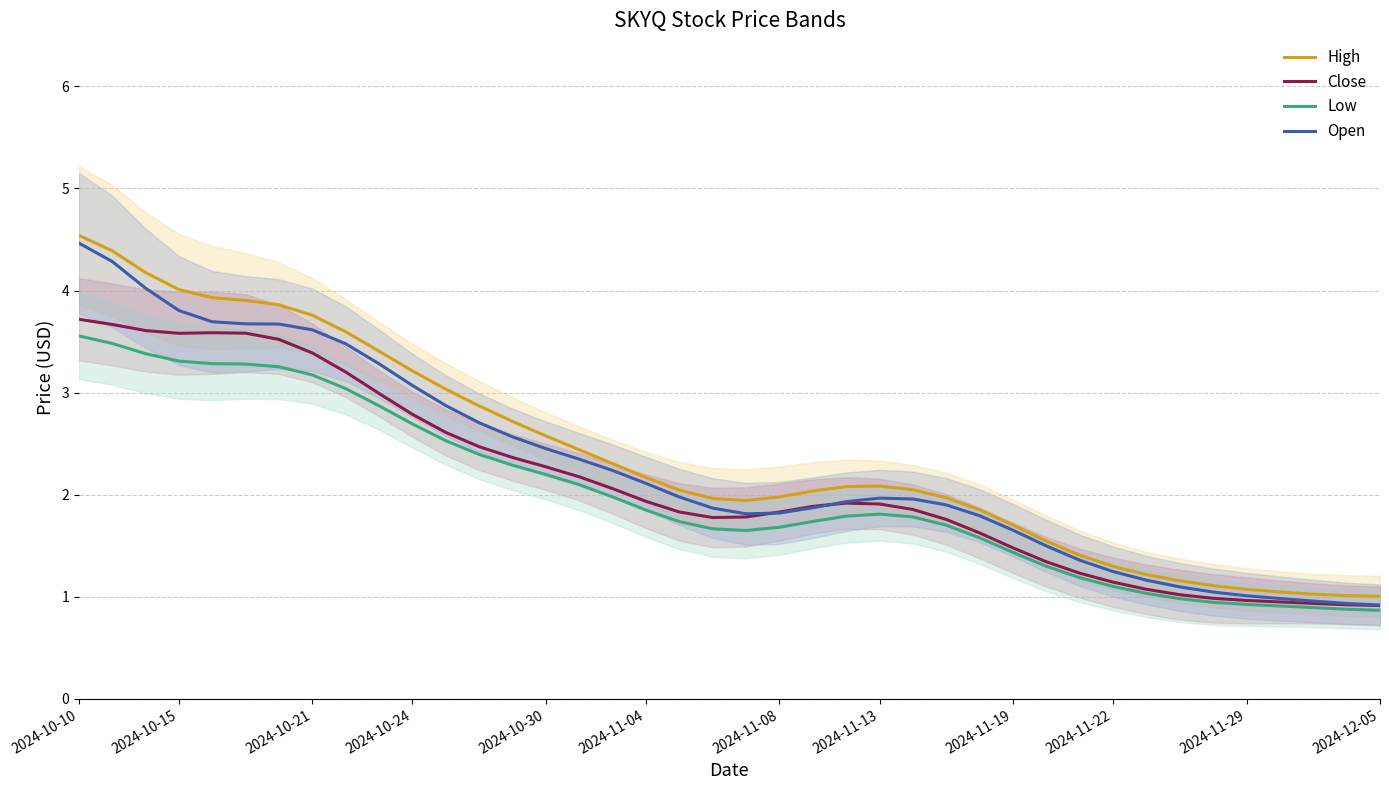

Read the Open value at 22.

1.9